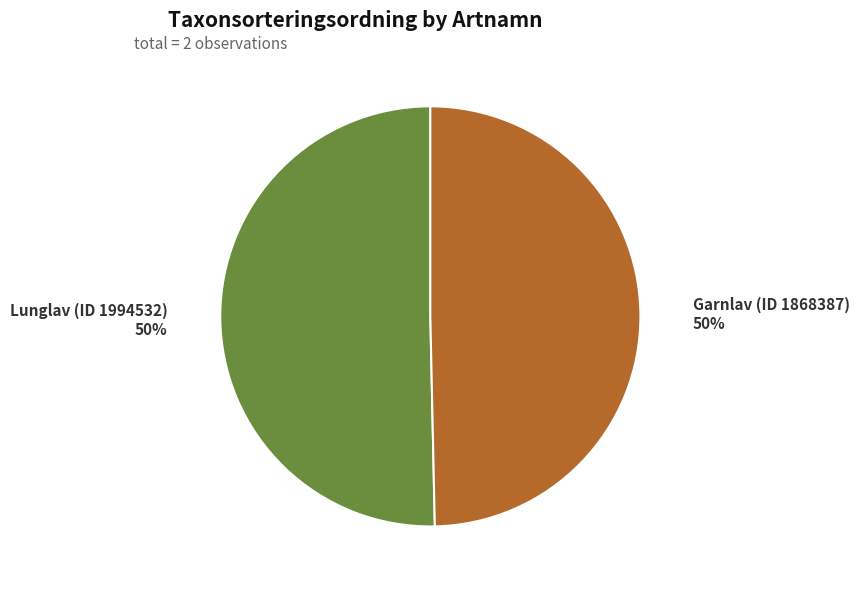

What is the ratio of the value at Lunglav (ID 1994532) to the value at Garnlav (ID 1868387)?

1.0